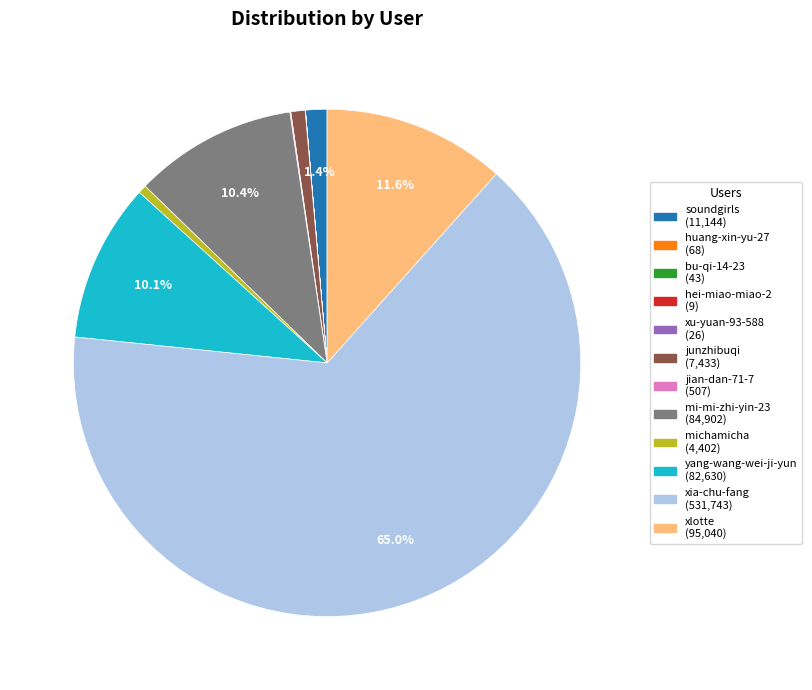

What percentage is NOT represented by mi-mi-zhi-yin-23?

89.6%